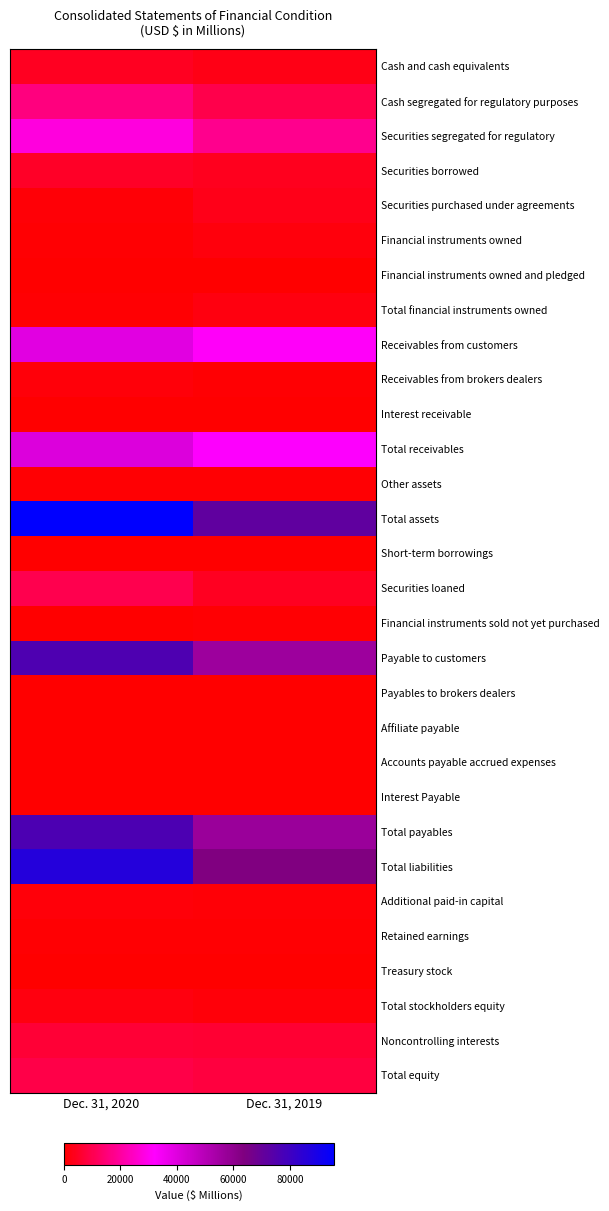

What is the difference between the highest and lowest values at Dec. 31, 2020?

95682